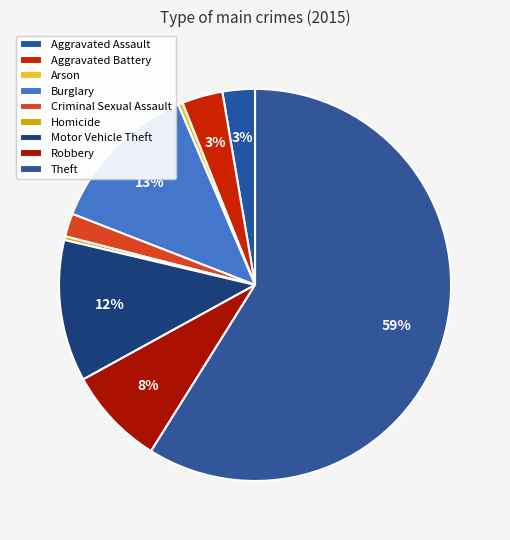

What percentage is NOT represented by Criminal Sexual Assault?

98.1%